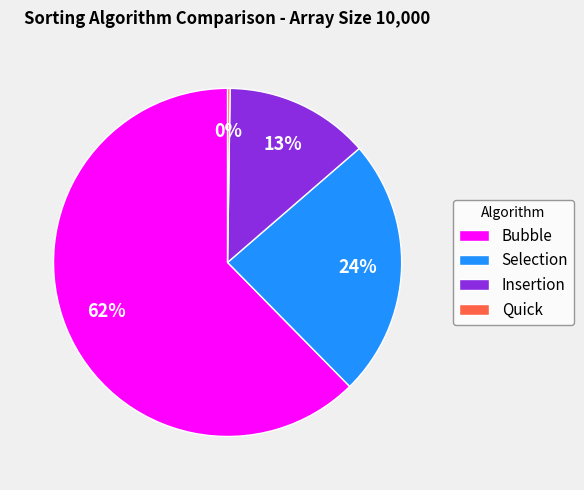

Is it true that Selection is 18% of the pie?

False